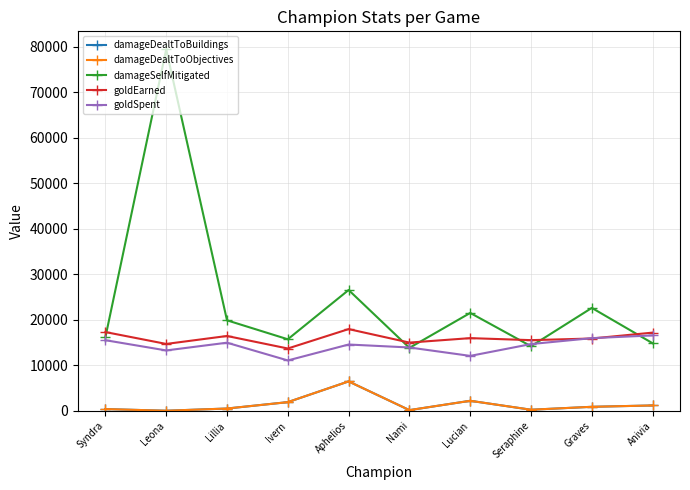

What value does the damageDealtToObjectives series have at Lucian, to the nearest 10?

2230